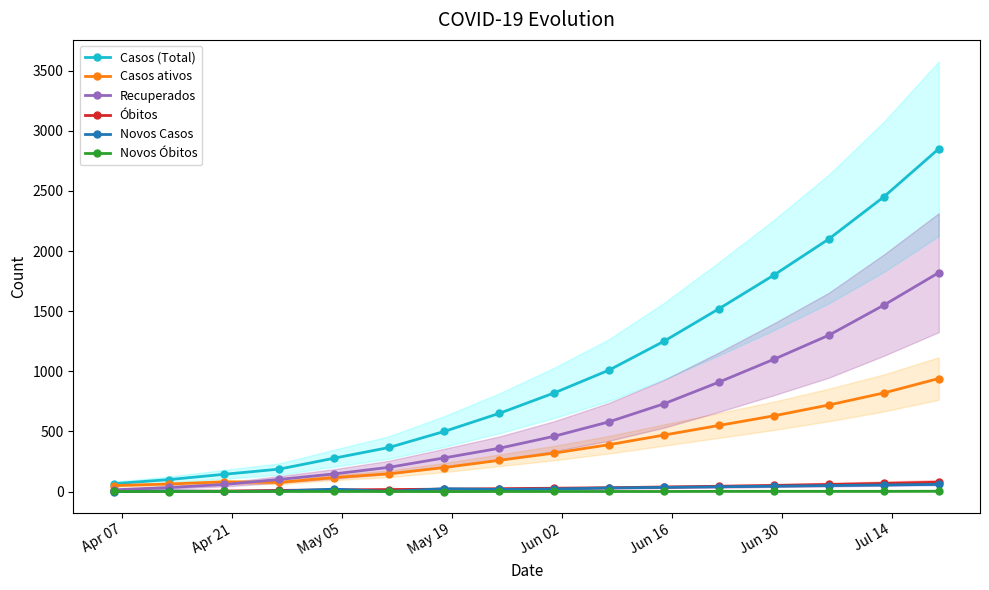

True or false: Casos ativos has more than 0 interior local peaks.

True